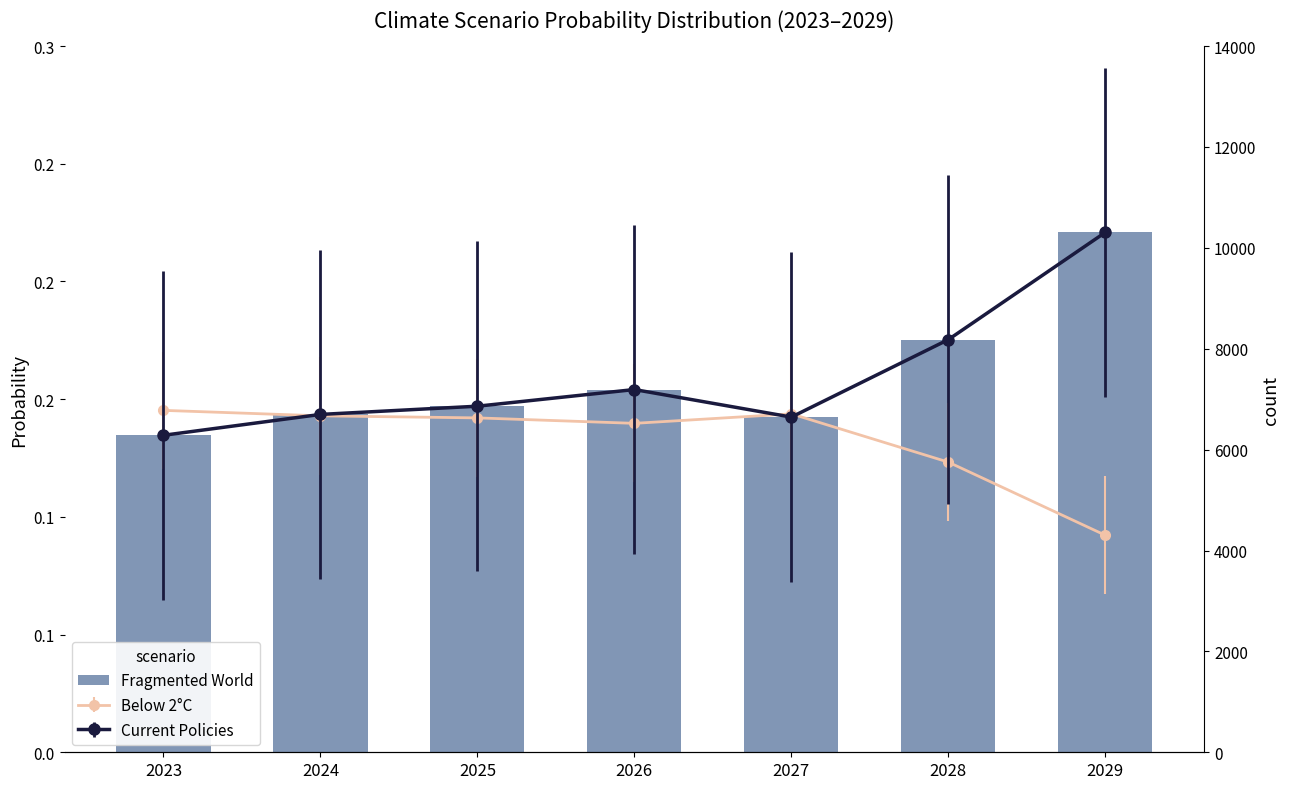

What is the value of the 5th bar from the left?

0.1